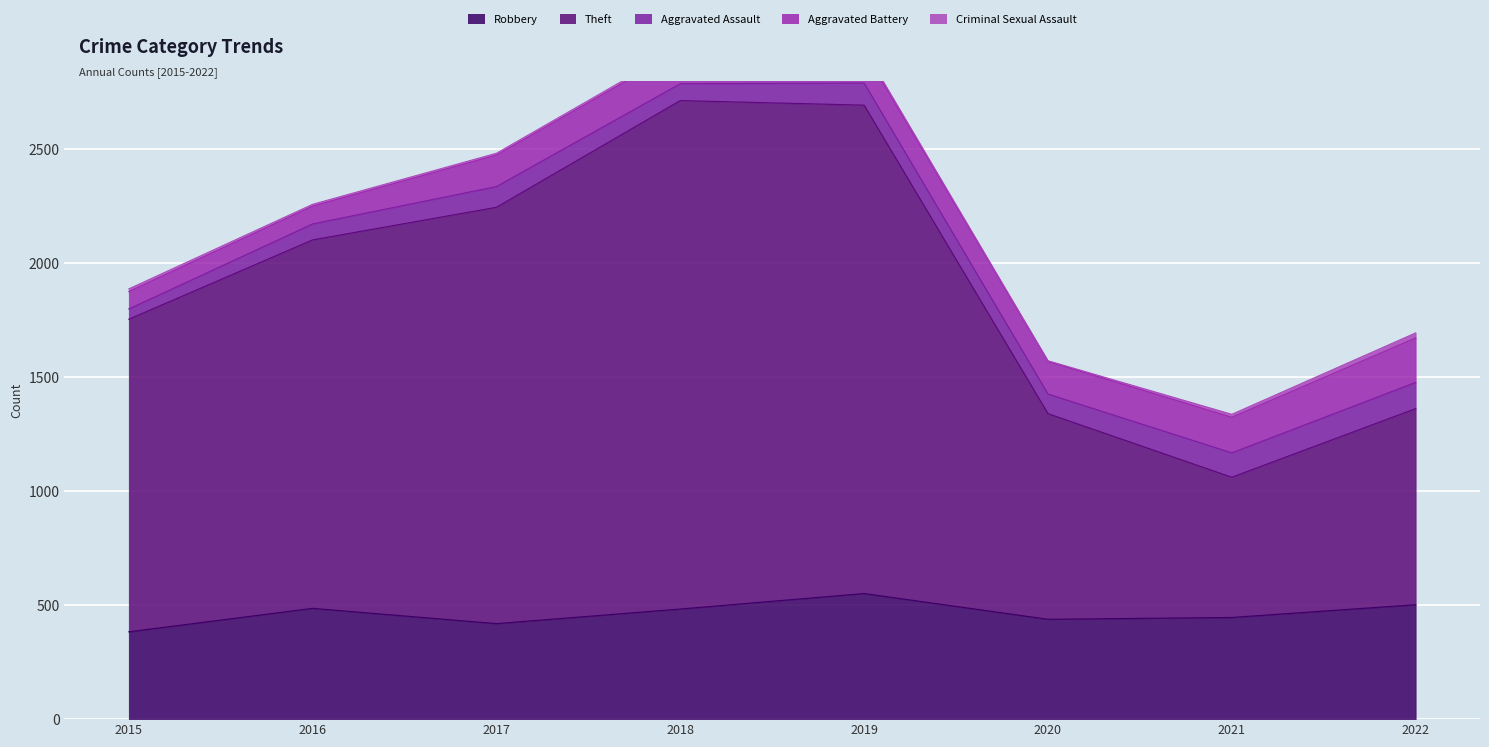

How many data points does each series have?

8